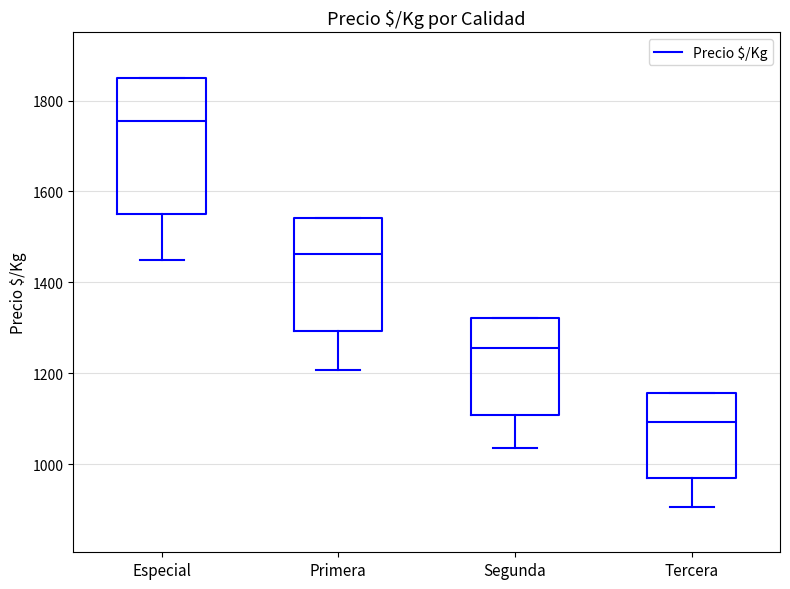

Comparing the boxes themselves (not the whiskers), which one is the tallest?

Especial